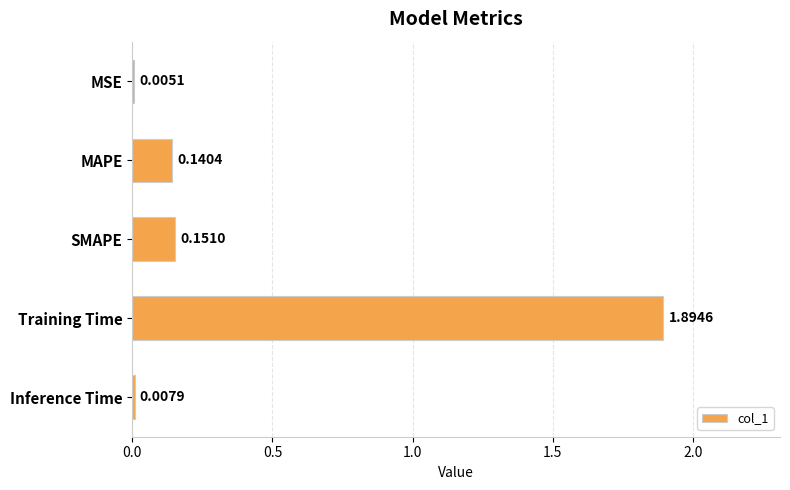

Which category has the highest value across all series?

Training Time